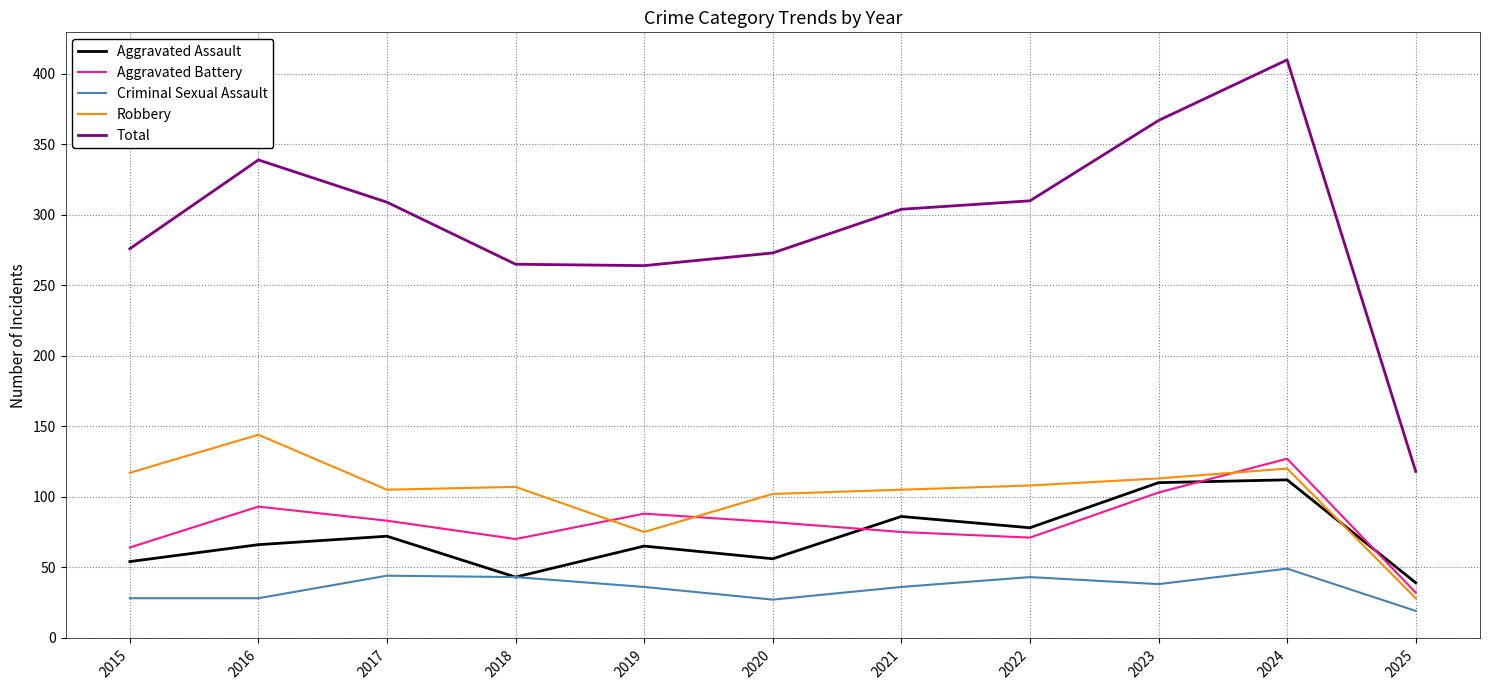

Which series has the largest total across all categories?

Total